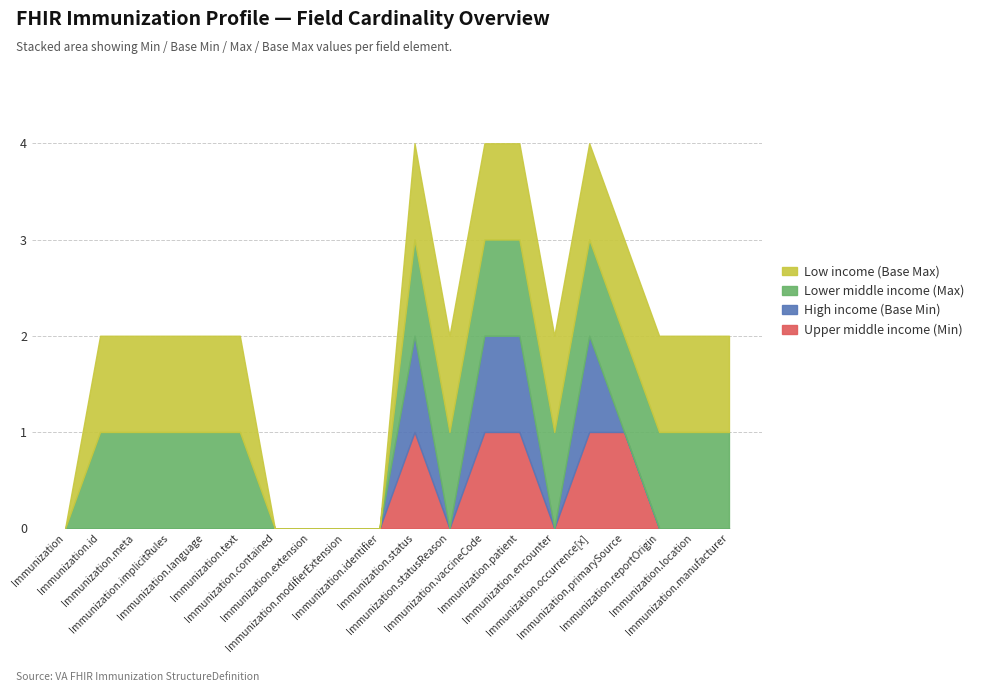

What are all the series names shown in the legend?

Upper middle income (Min), High income (Base Min), Lower middle income (Max), Low income (Base Max)